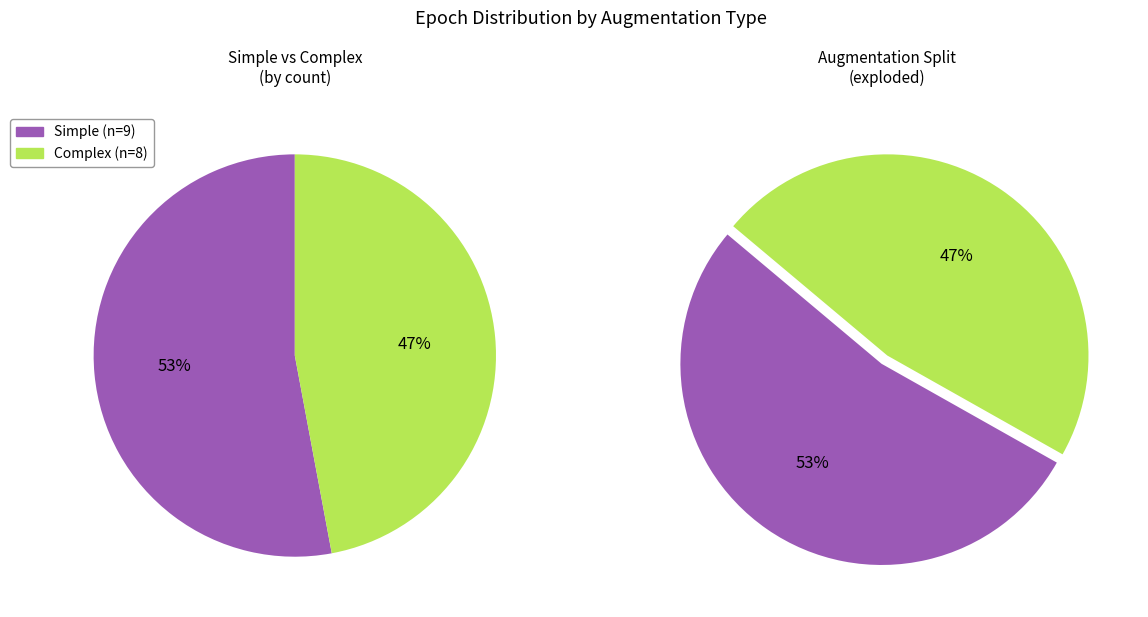

Combined, what portion of the pie is Simple and Complex?

100.0%